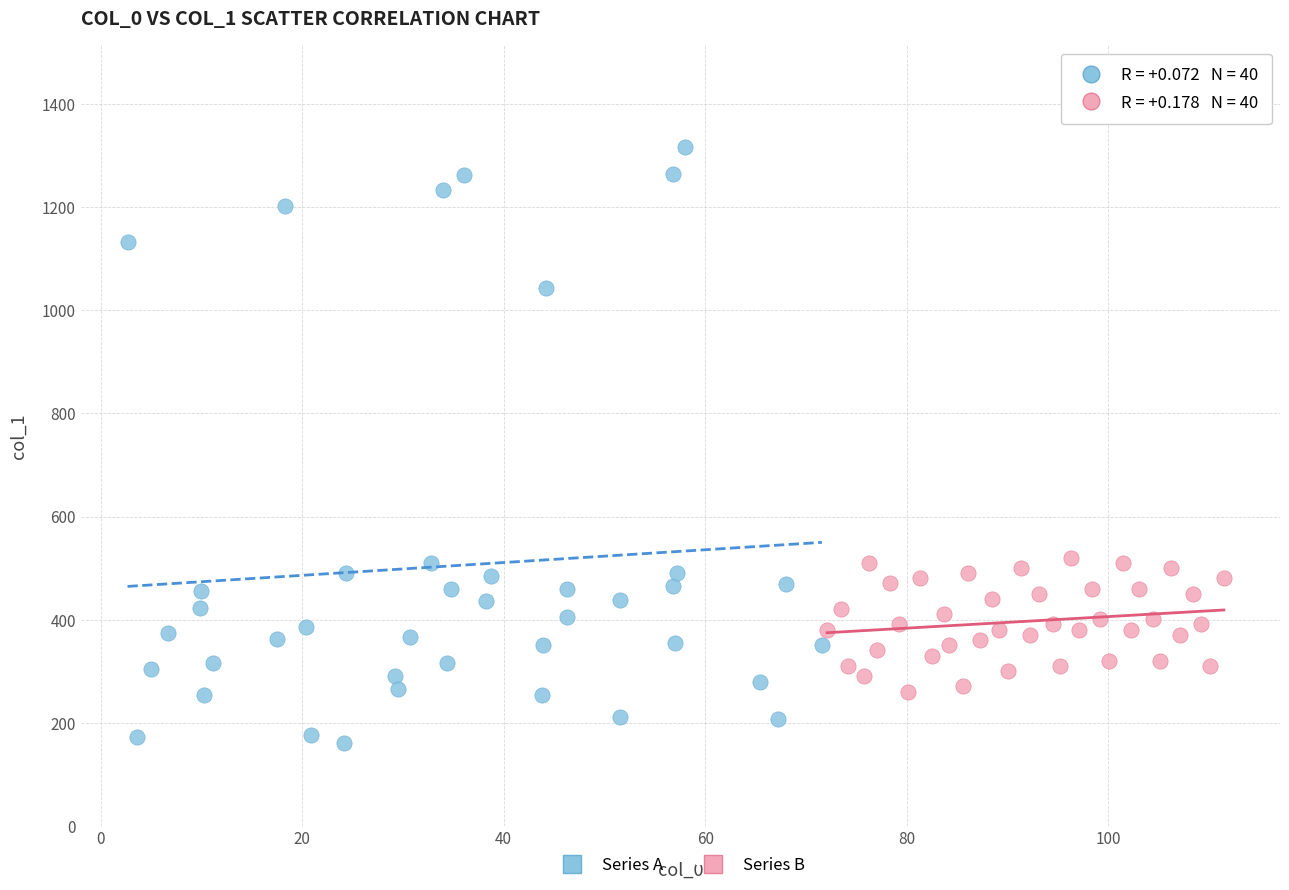

Which series contains the lowest Y value?

Series A